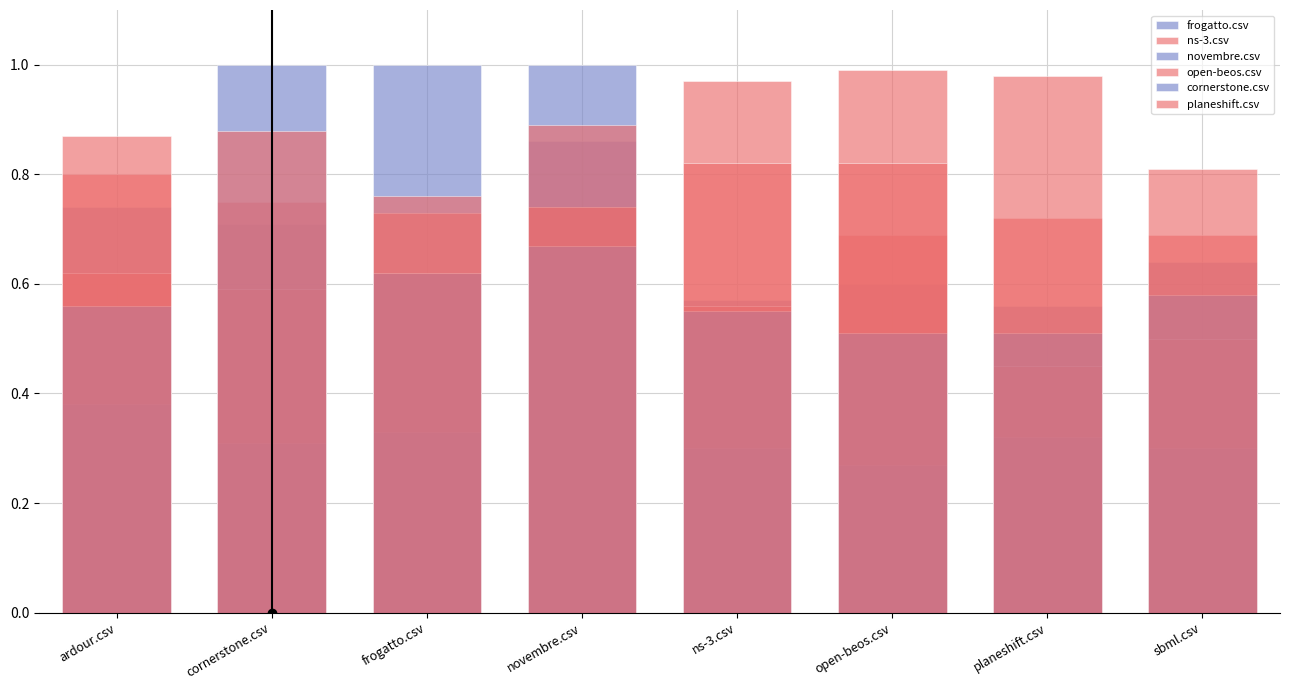

The ns-3.csv series shows 0.7 at frogatto.csv. True or false?

True